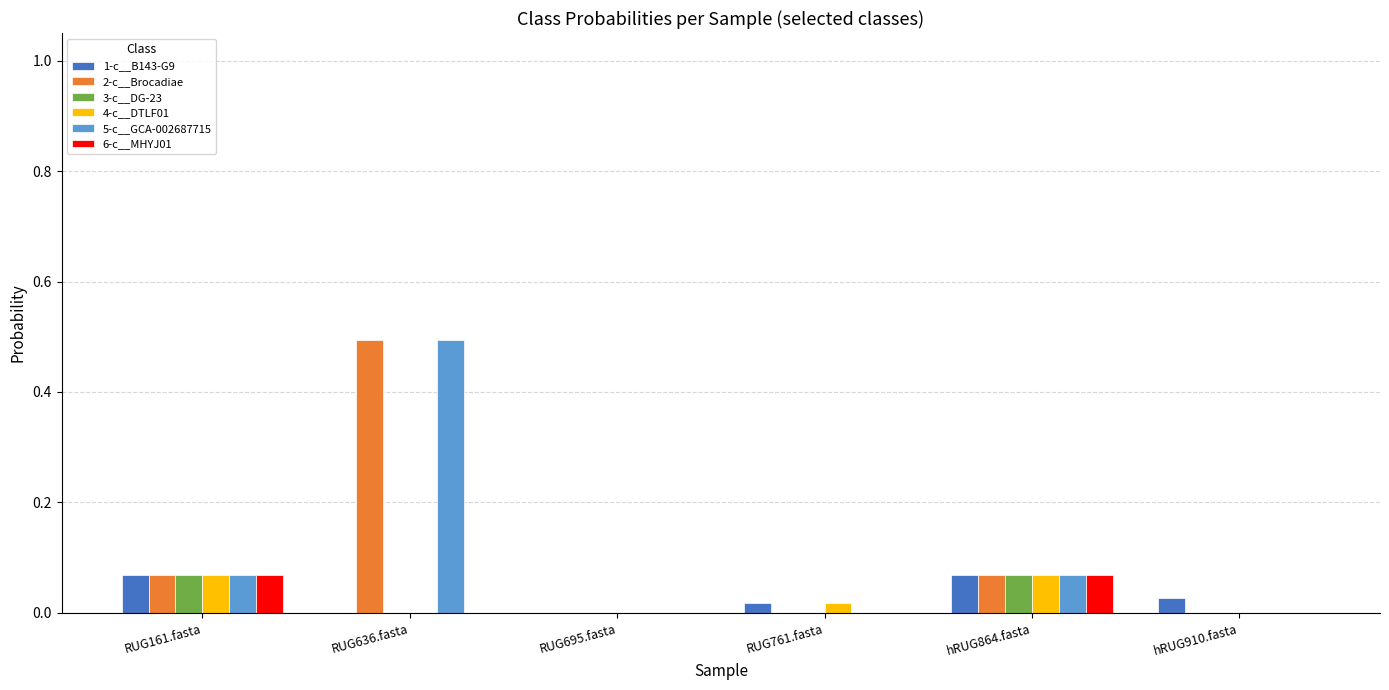

Is it true that 5-c__GCA-002687715 equals 0.5 at RUG636.fasta?

True